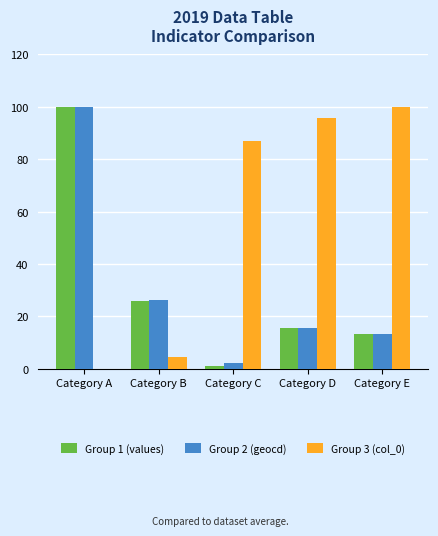

What is the greatest value displayed?

100.0